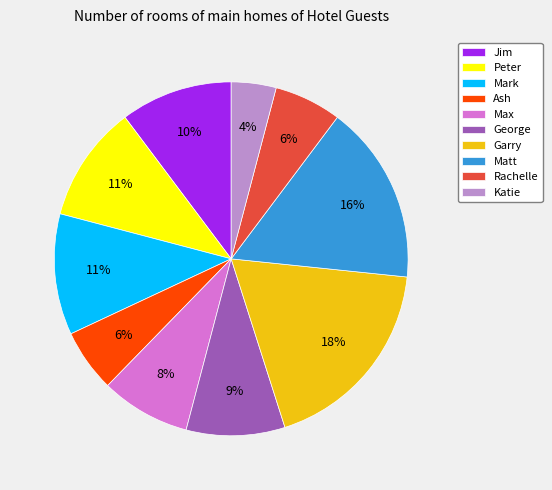

Combined, do Jim and Mark account for over 50%?

No